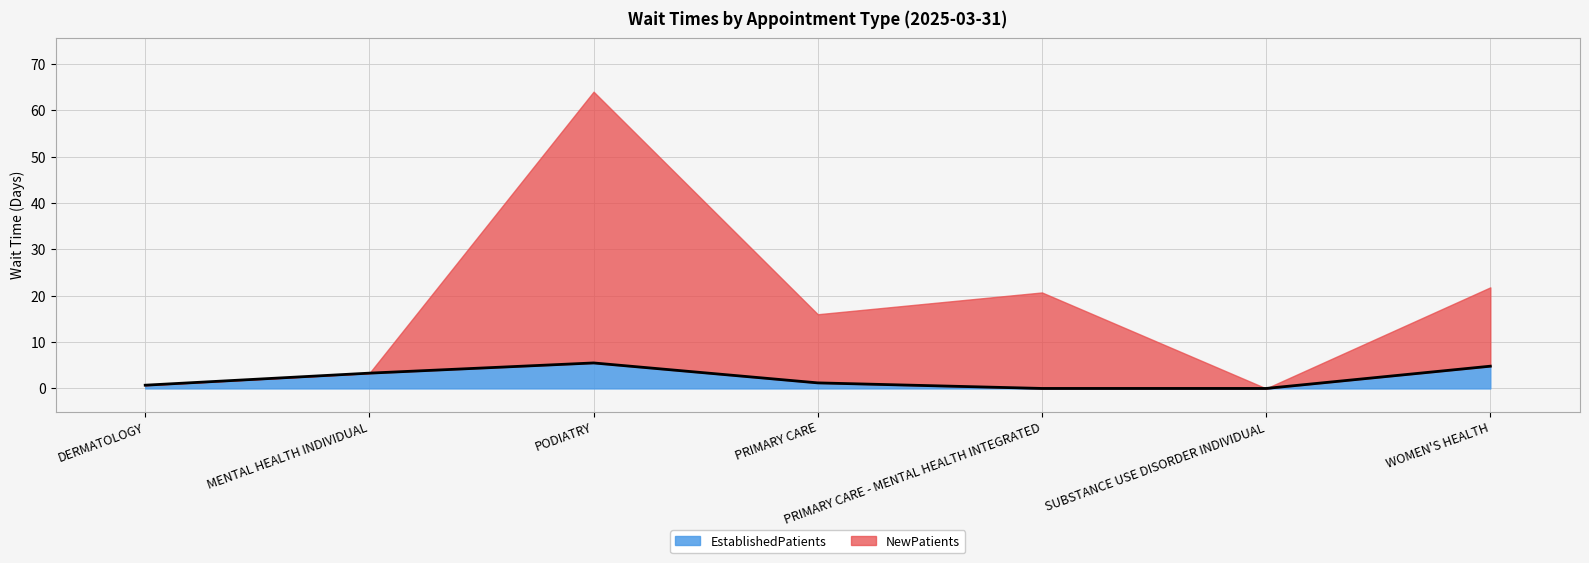

What is the difference between the maximum and minimum values?

5.5